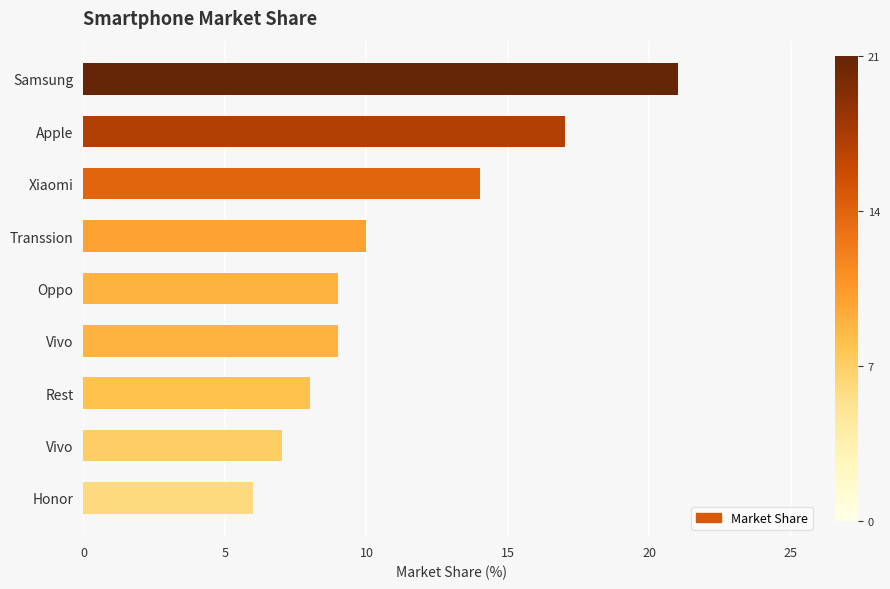

What is the difference between the second highest and minimum values?

11